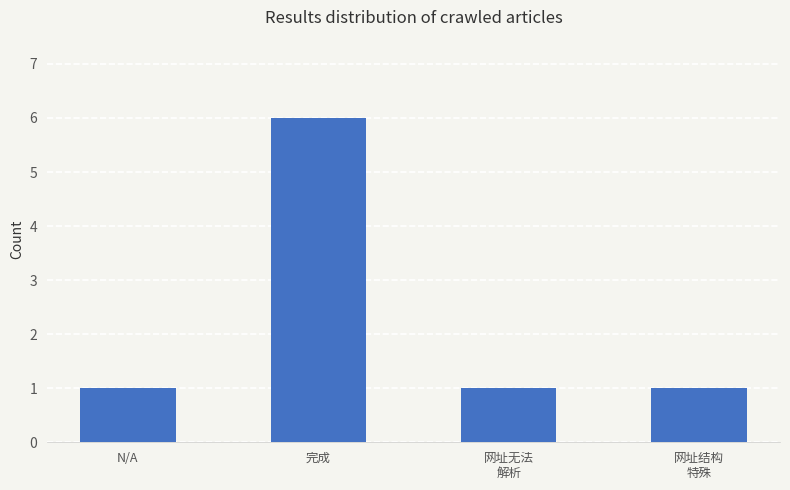

What is the label of the 1st bar from the left?

N/A